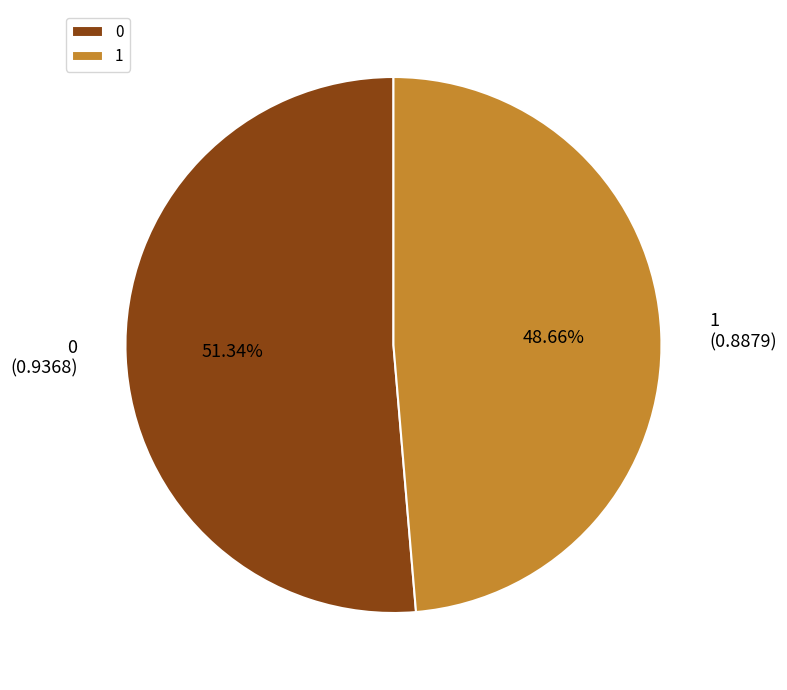

To the nearest percent, what percentage of the pie is 0?

51%